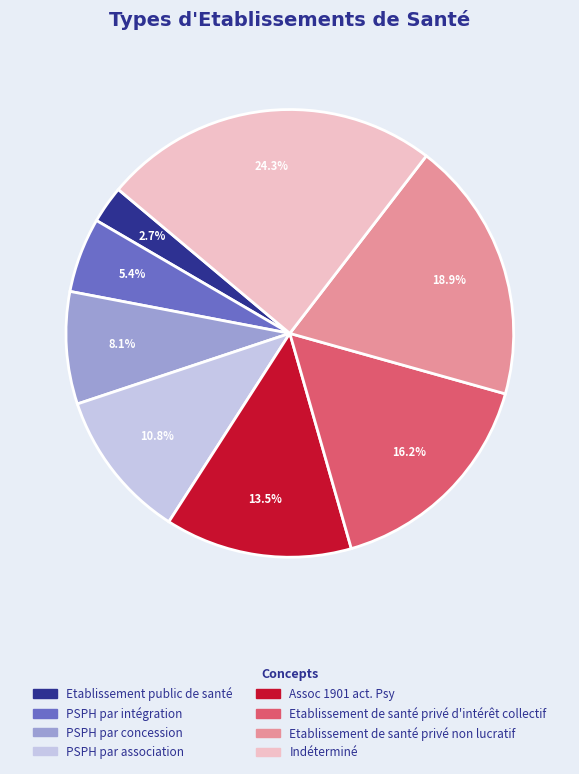

Count the number of slices in the pie.

8